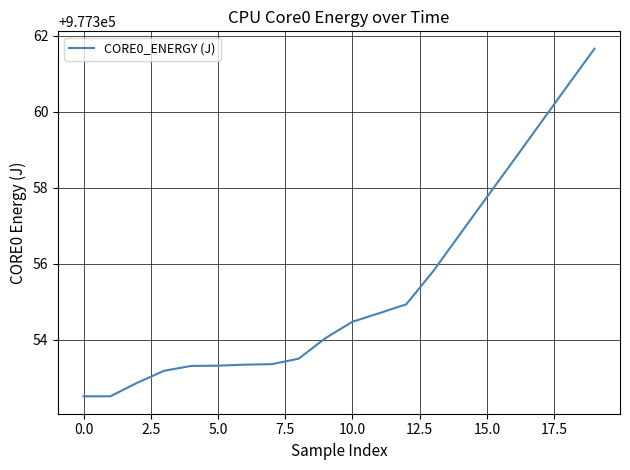

How many values are below 977354?

9